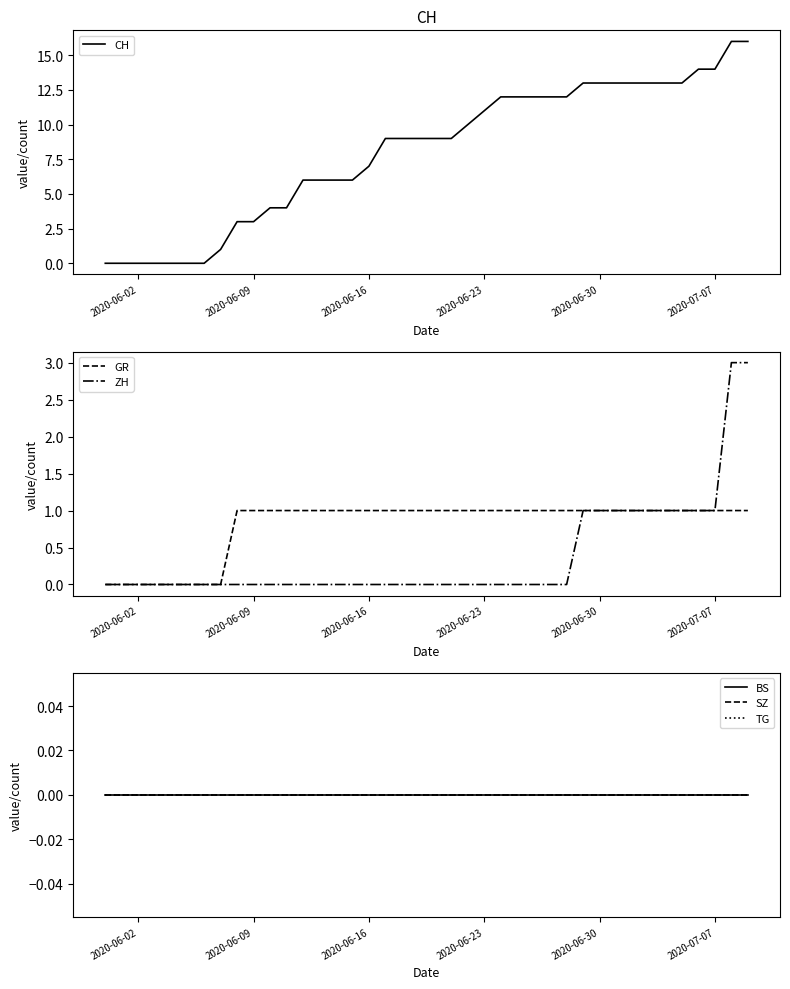

What is the maximum value for ZH?

3